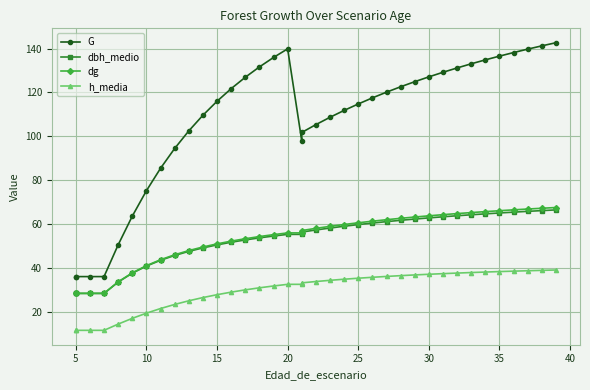

True or false: dg and G intersect in this chart.

False